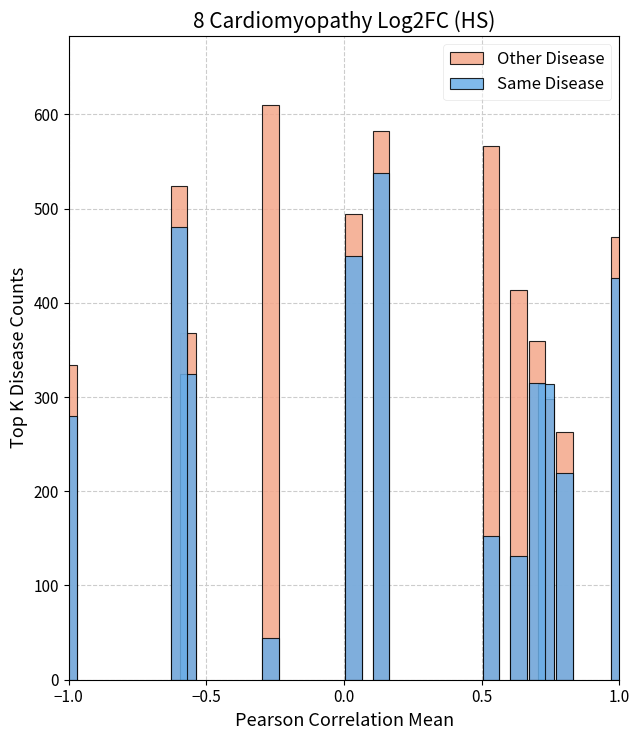

Are the bars horizontal?

No